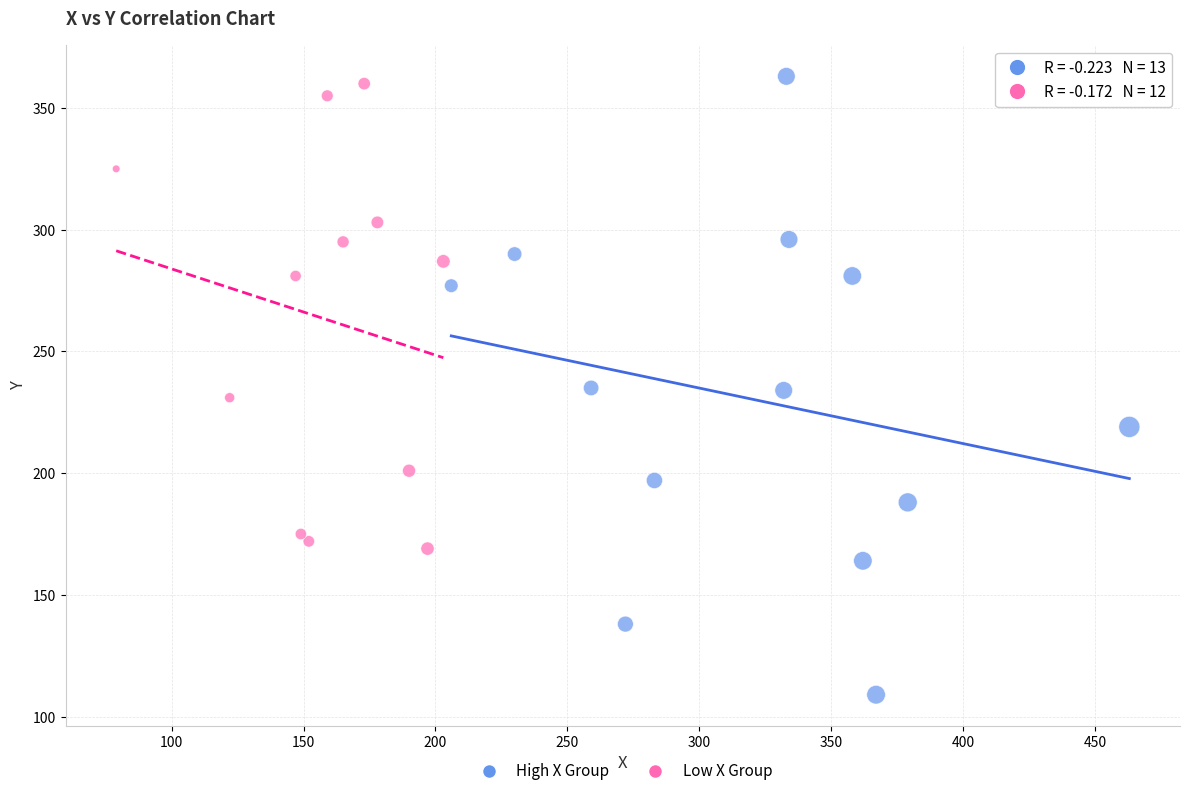

Which series has the largest Y range (max minus min)?

High X Group